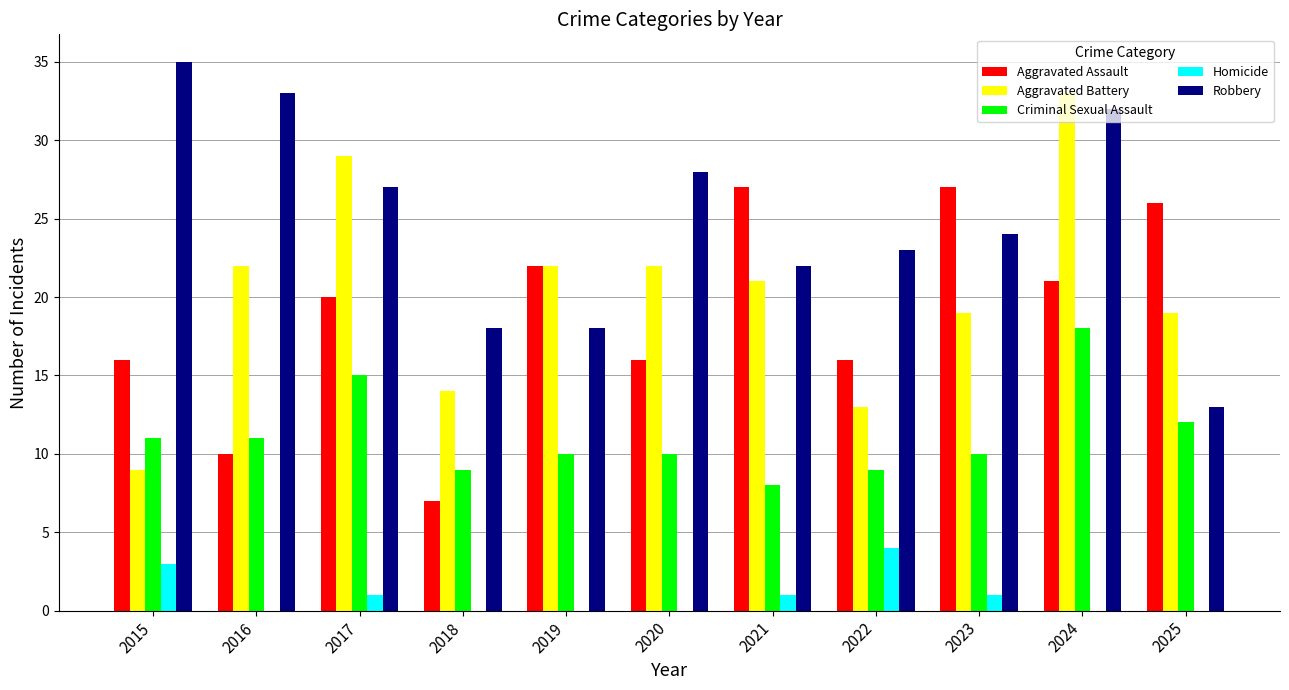

How many groups of bars are there?

11